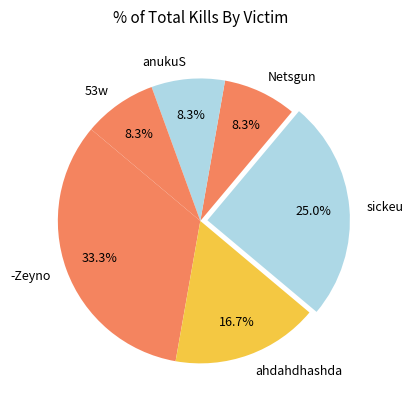

What percentage is NOT represented by -Zeyno?

66.7%